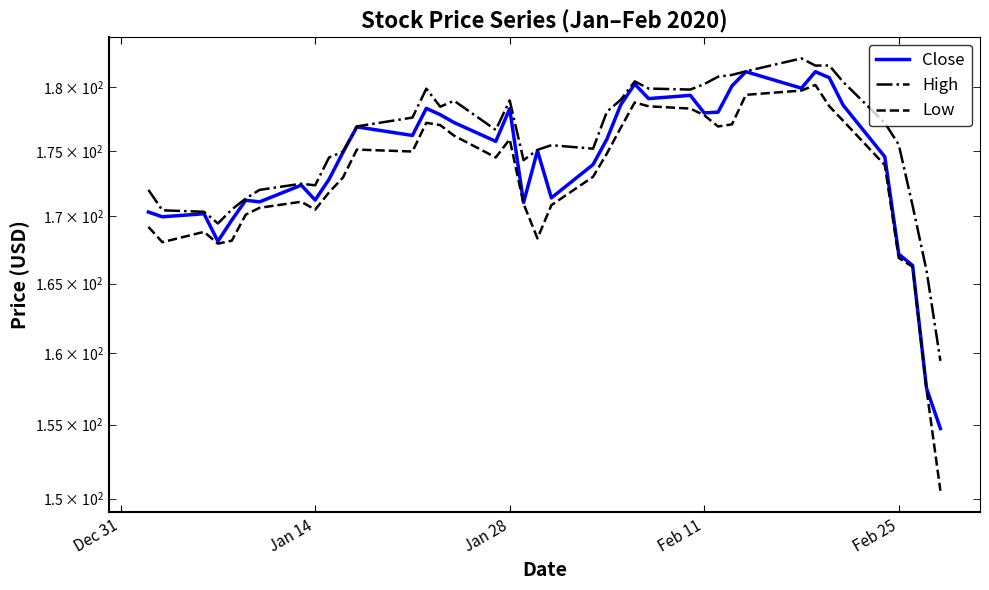

What are all the series names shown in the legend?

Close, High, Low